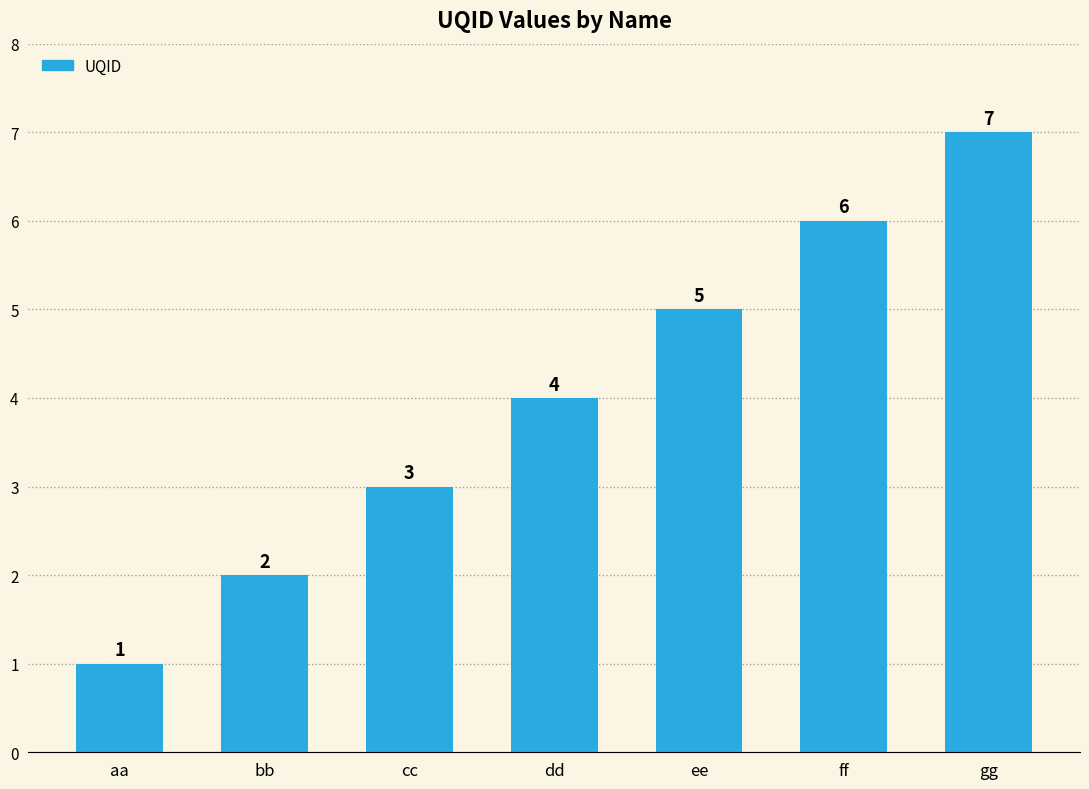

What is the value of the 6th bar from the left?

6